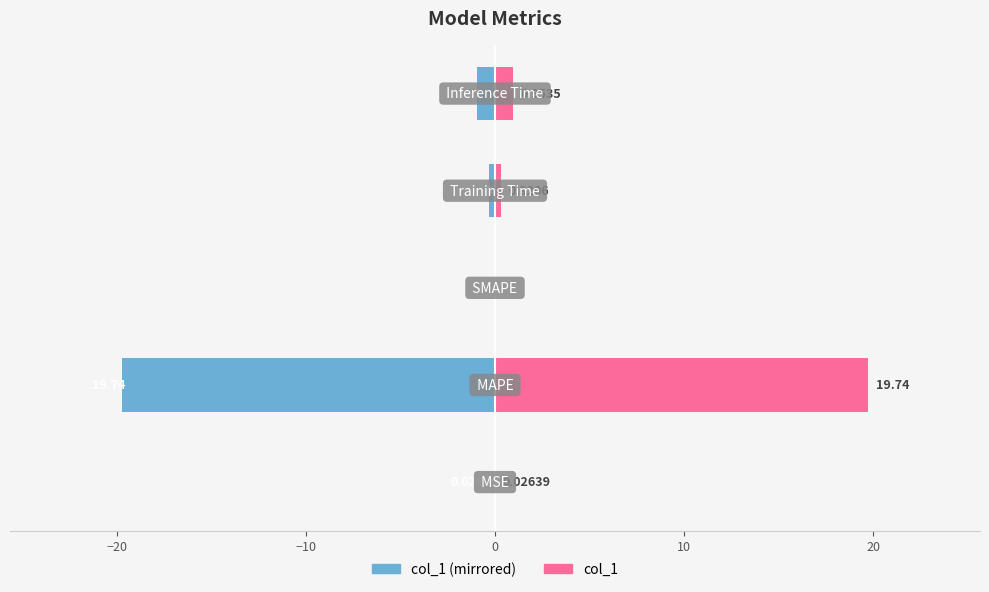

How many data points does each series have?

5